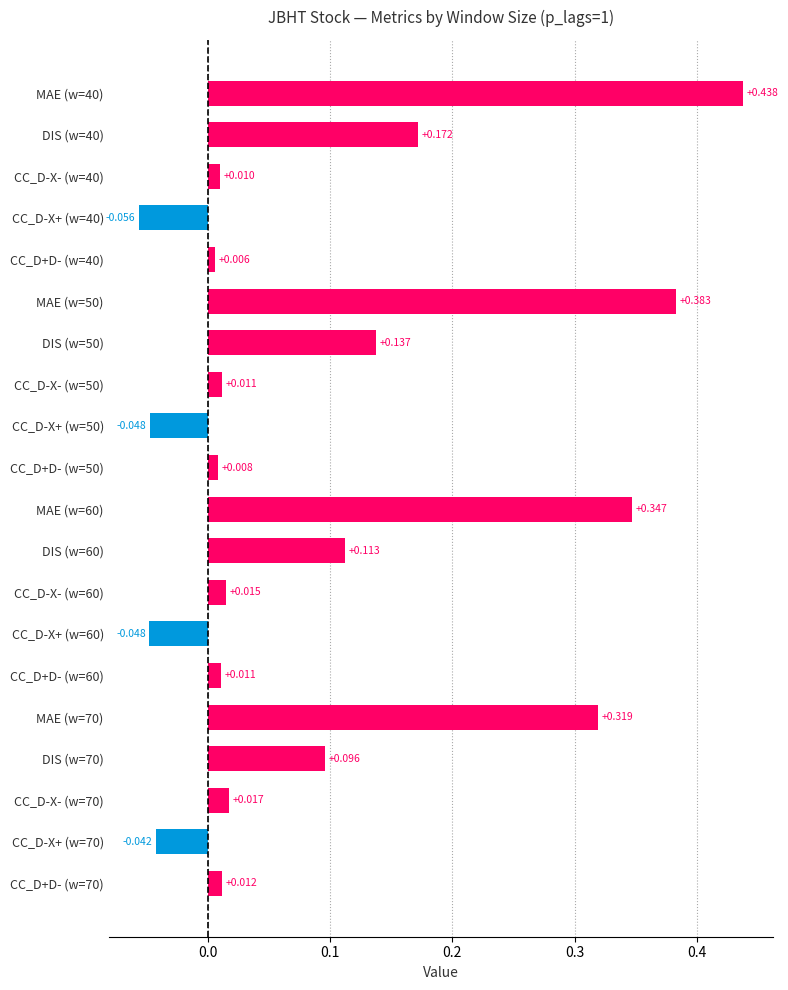

What is the difference between the maximum and minimum values?

0.5